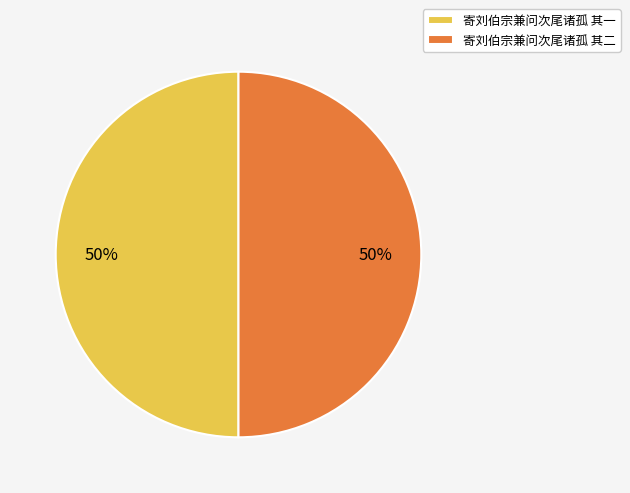

To the nearest percent, what is the combined percentage of 寄刘伯宗兼问次尾诸孤 其一 and 寄刘伯宗兼问次尾诸孤 其二?

100%